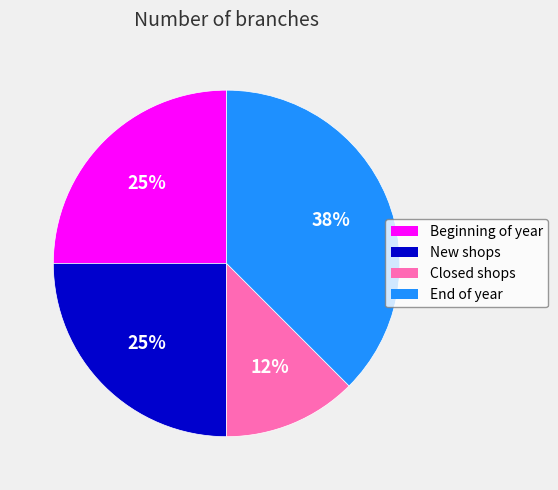

Which has a higher value, Beginning of year or Closed shops?

Beginning of year